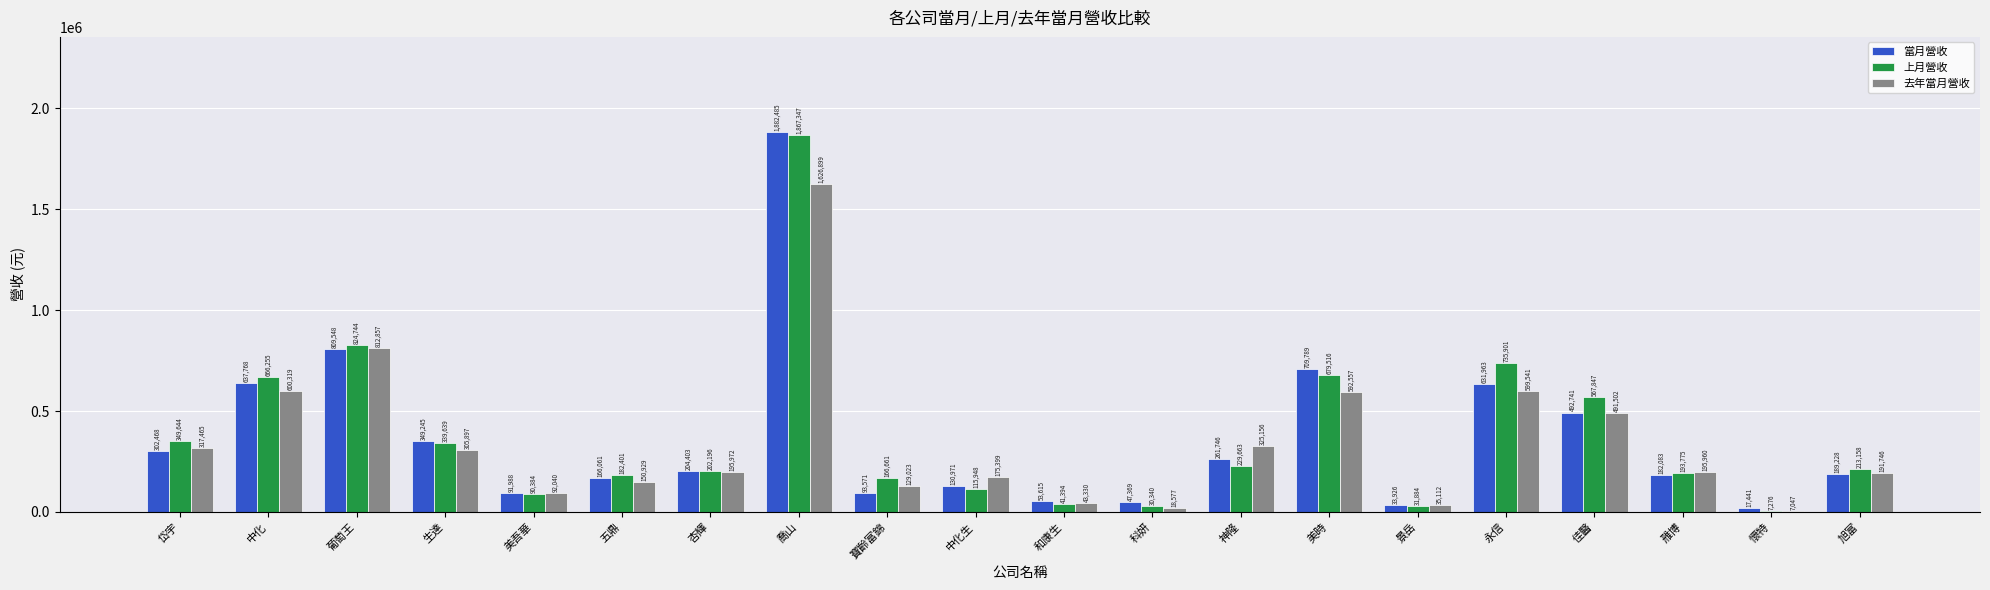

True or false: 當月營收 has a value of 341929 at 杏輝.

False